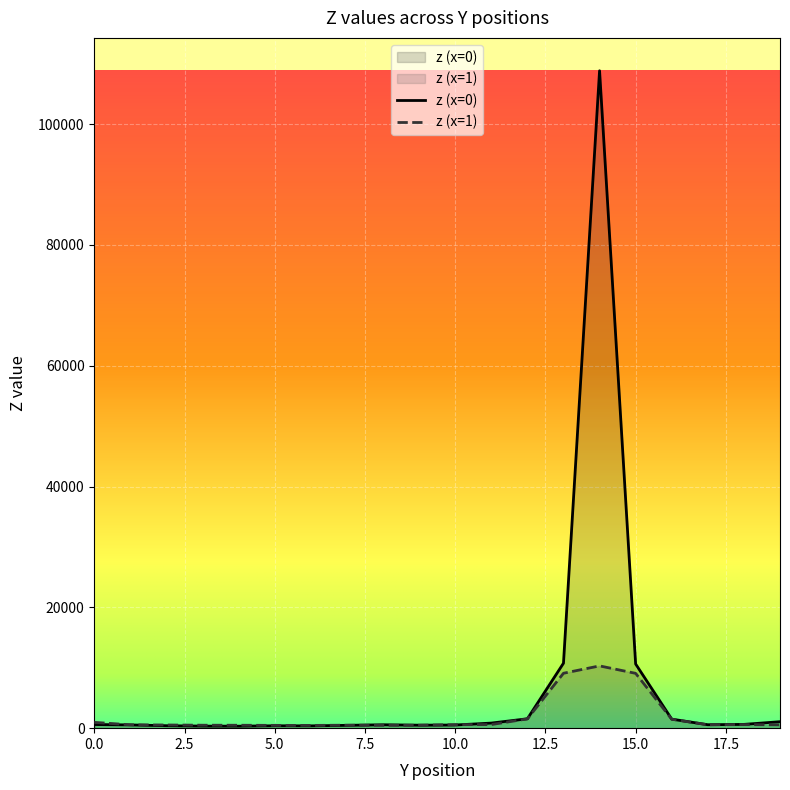

What is the sum of the z_x1 values at 5 and 6?

917.4